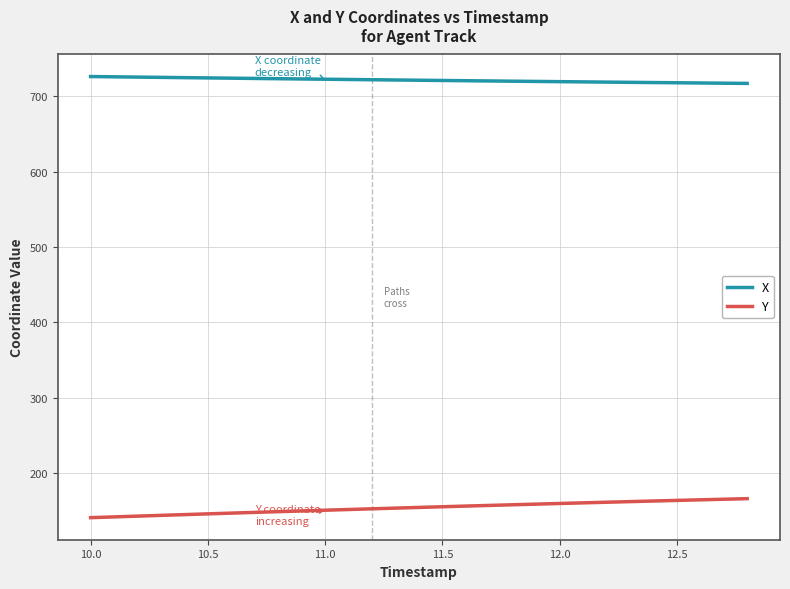

True or false: Y and X cross at least once.

False